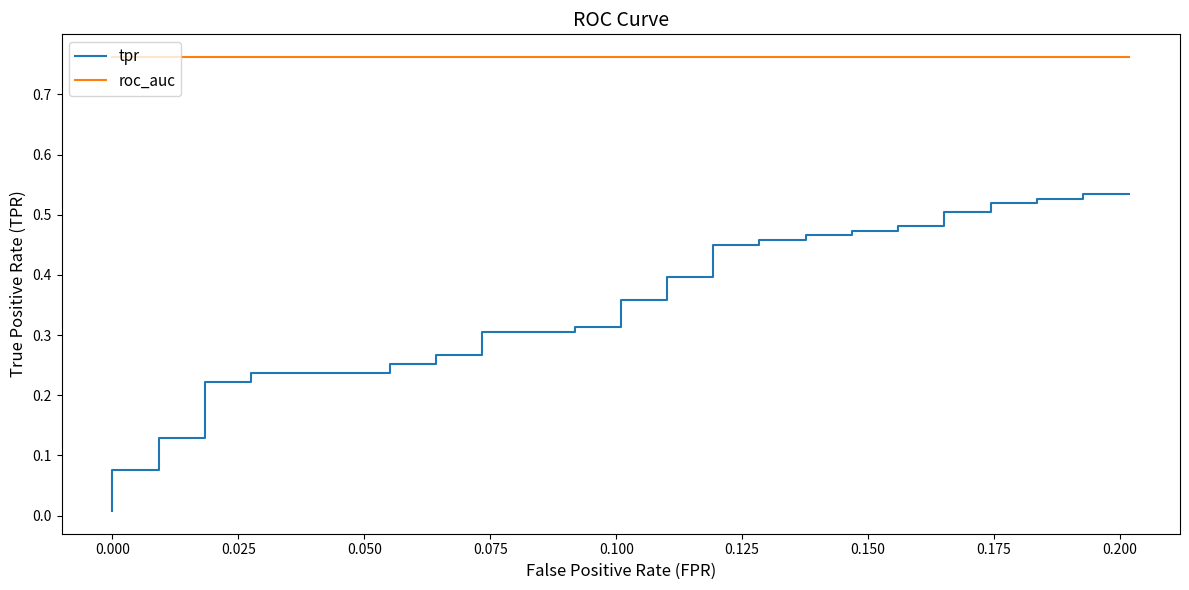

List the series in order of their overall mean, highest first.

roc_auc, tpr